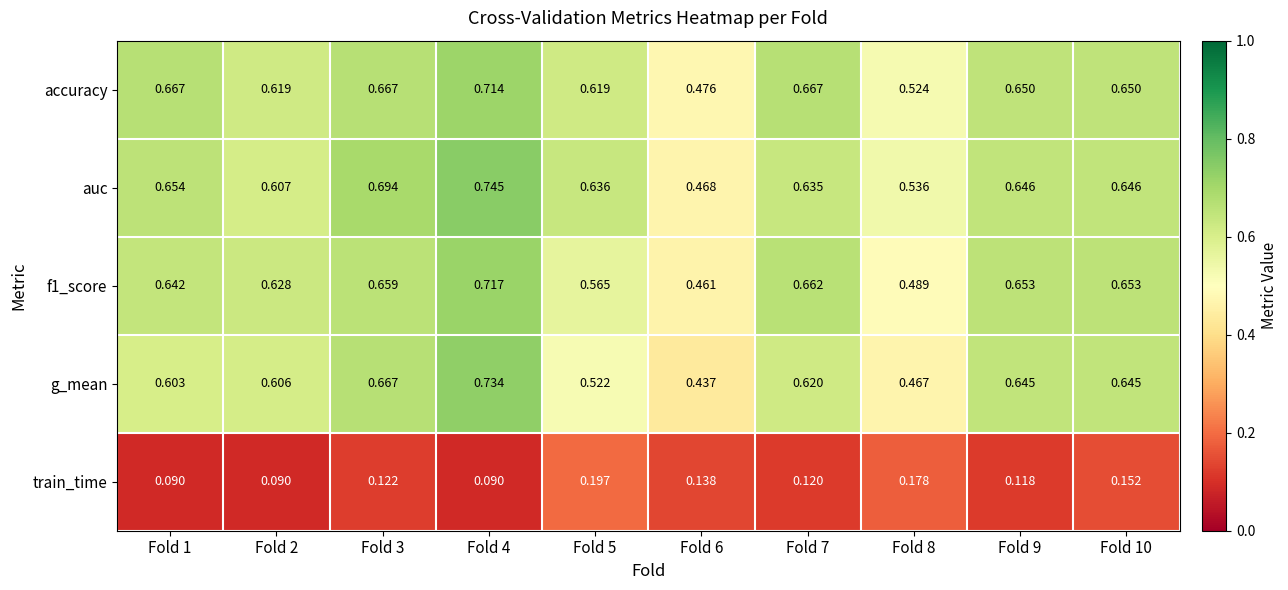

Which series has the widest spread of values?

g_mean